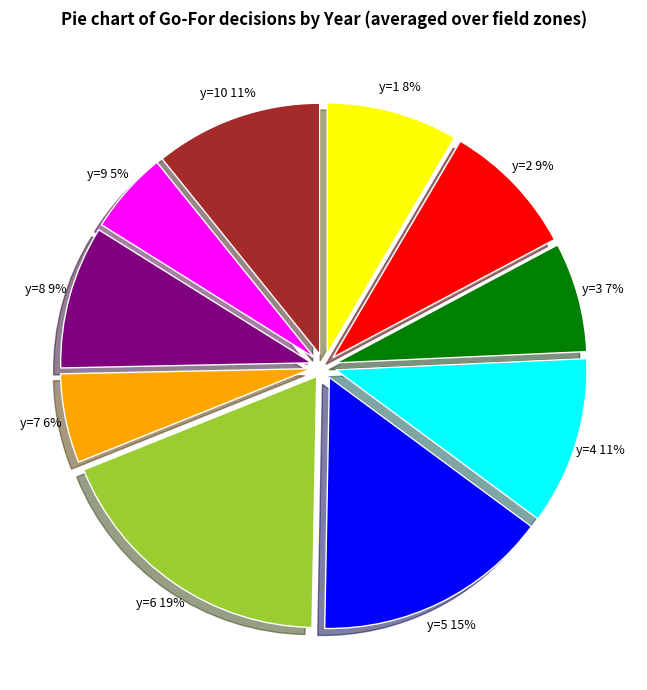

Combined, do y=5 and y=7 account for over 50%?

No